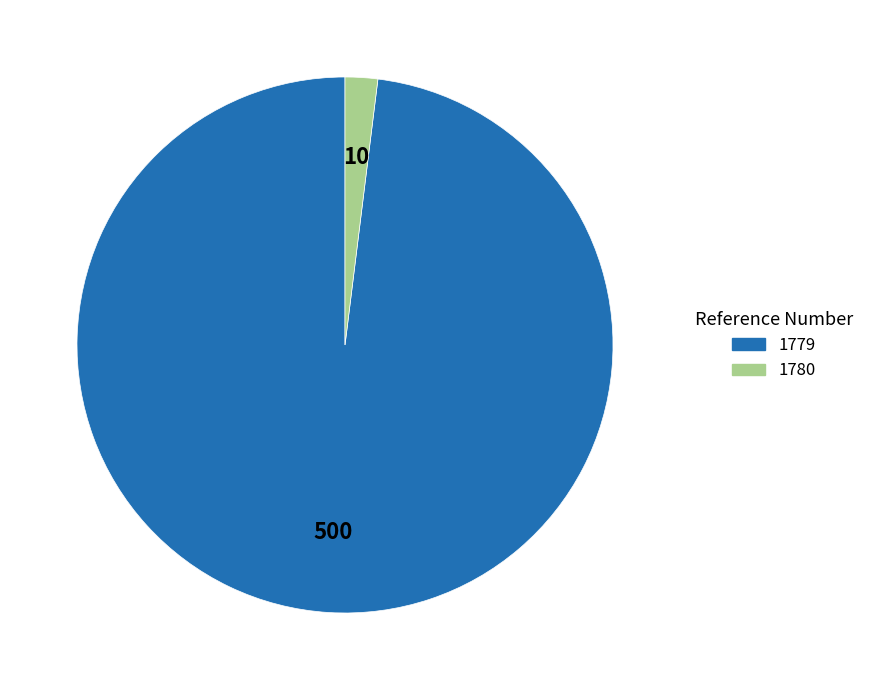

Is the sum of 1780 and 1779 greater than half?

Yes